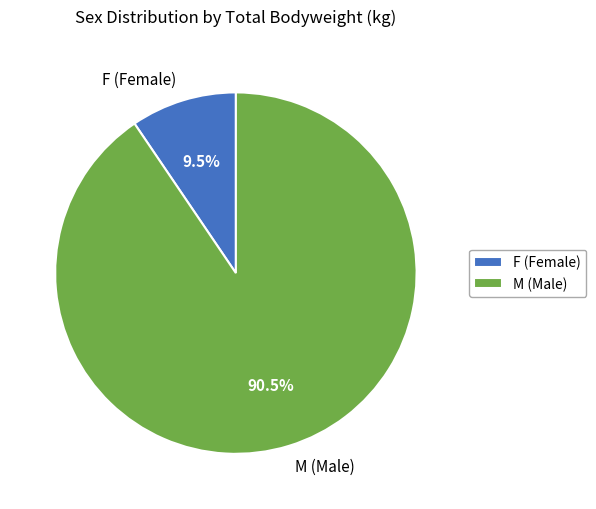

How many slices are in this pie chart?

2